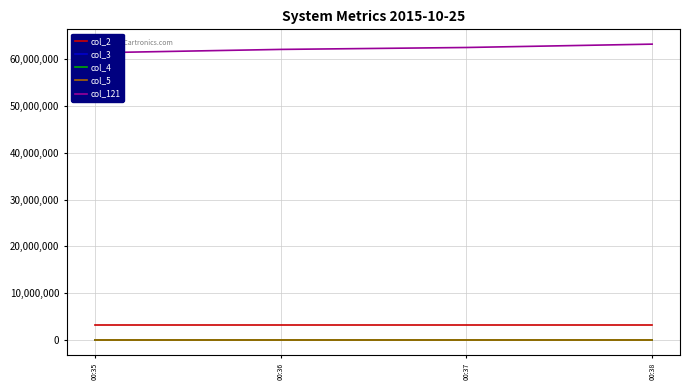

True or false: col_2 and col_4 cross at least once.

False